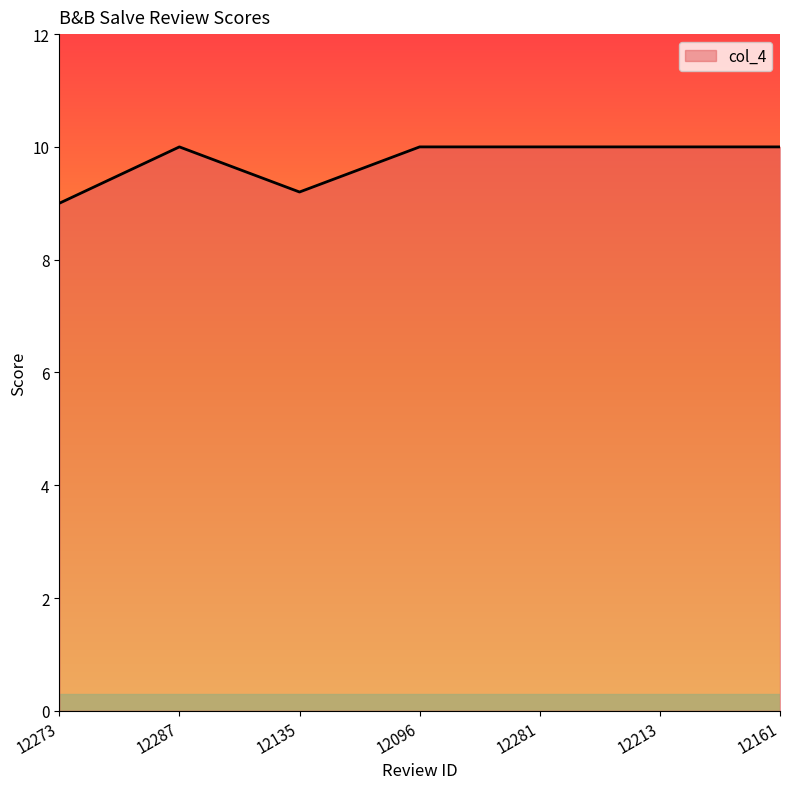

What is the ratio of the value at 12135 to the value at 12287?

0.9